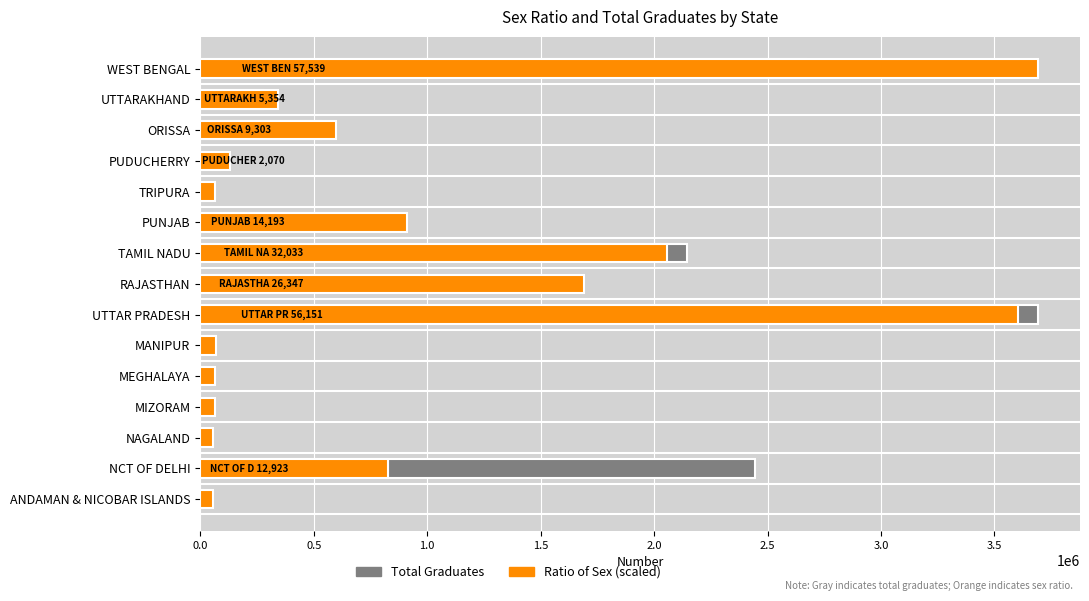

What is the total value across all series at MEGHALAYA?

91976.1